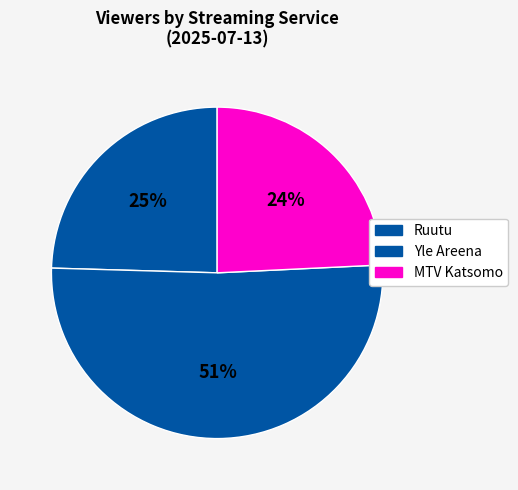

How many slices are in this pie chart?

3